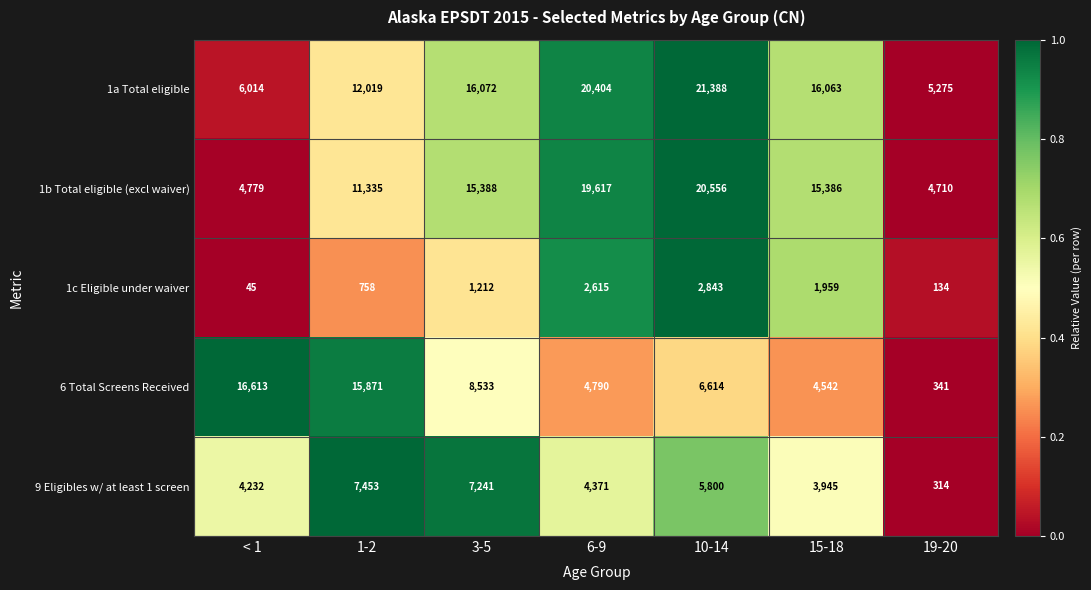

The value of 6 Total Screens Received at 3-5 is 8533. True or false?

True